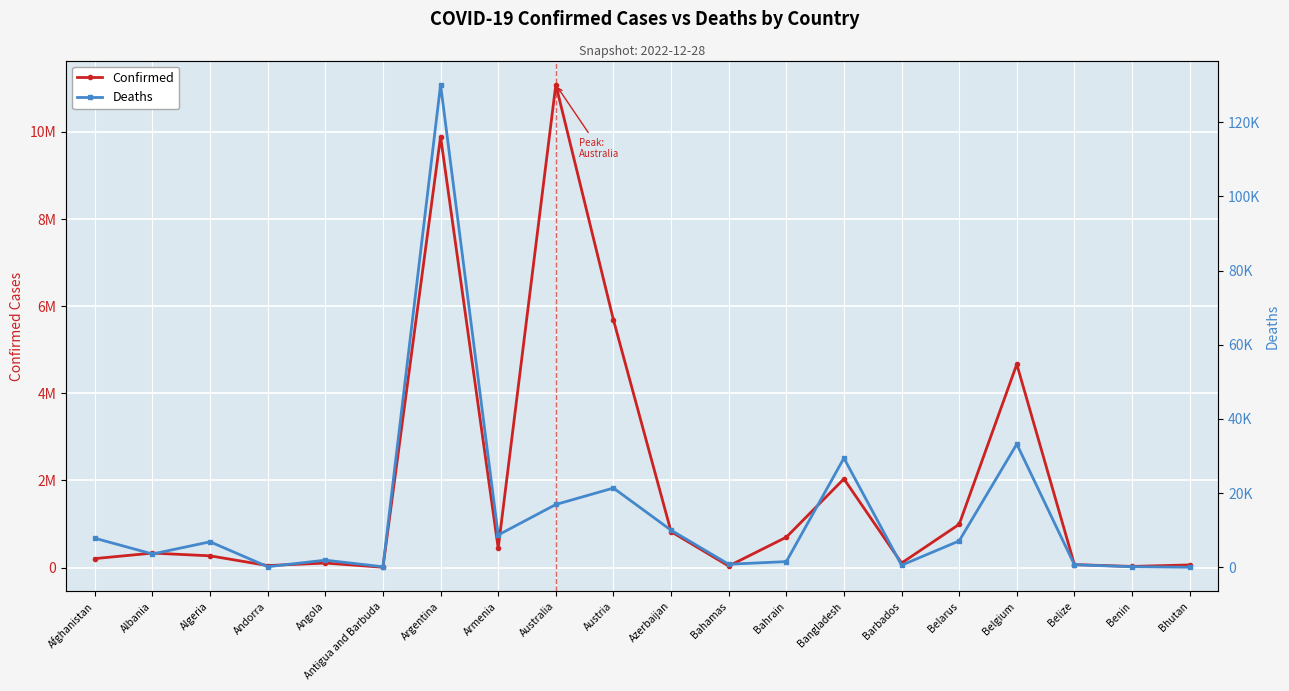

Which series changed the most between Andorra and Belgium?

Confirmed